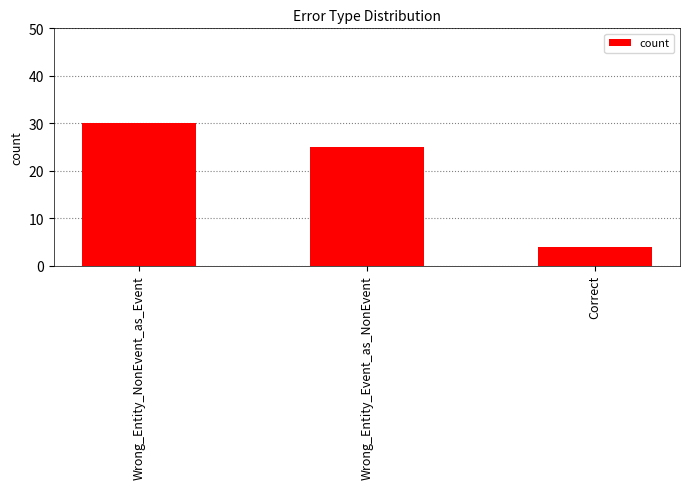

At which label does the data first exceed 25?

Wrong_Entity_NonEvent_as_Event